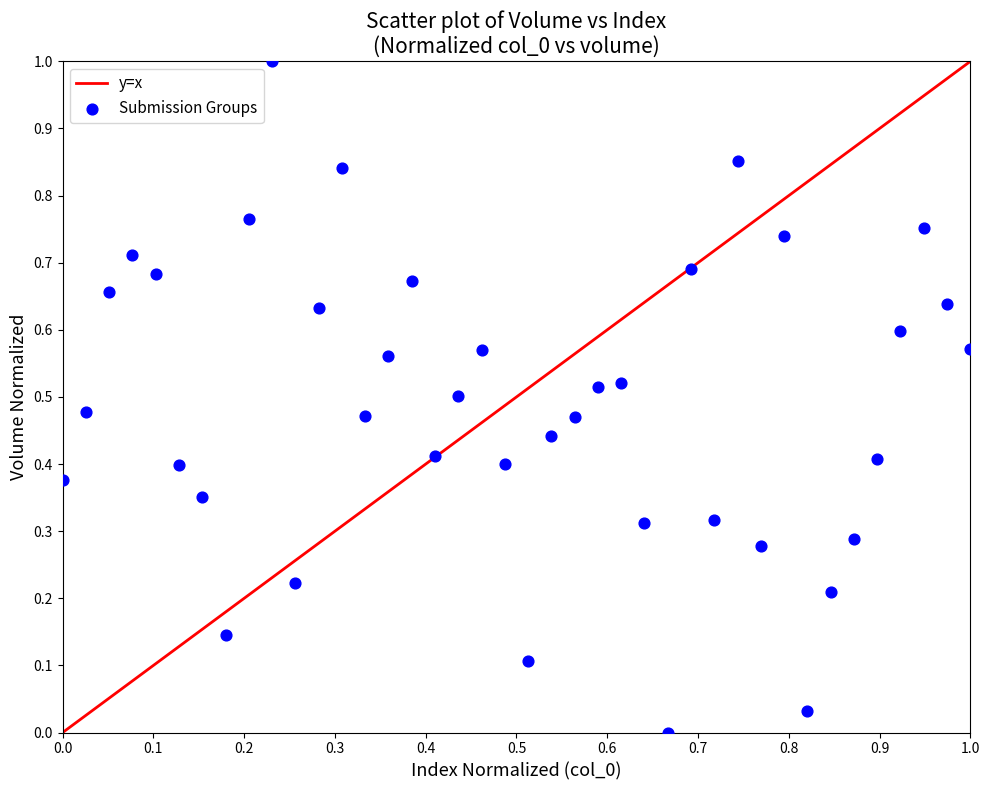

What is the range of X values (max minus min)?

1.0